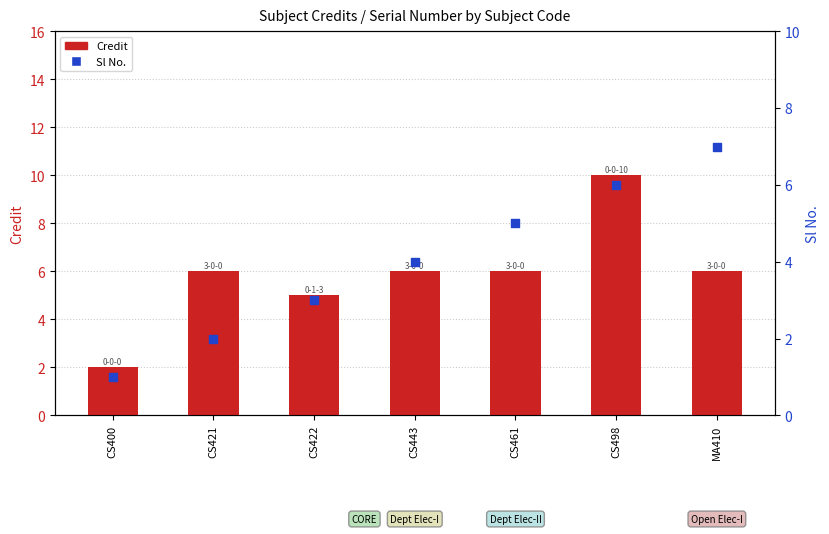

What is the total value across all series at CS498?

16